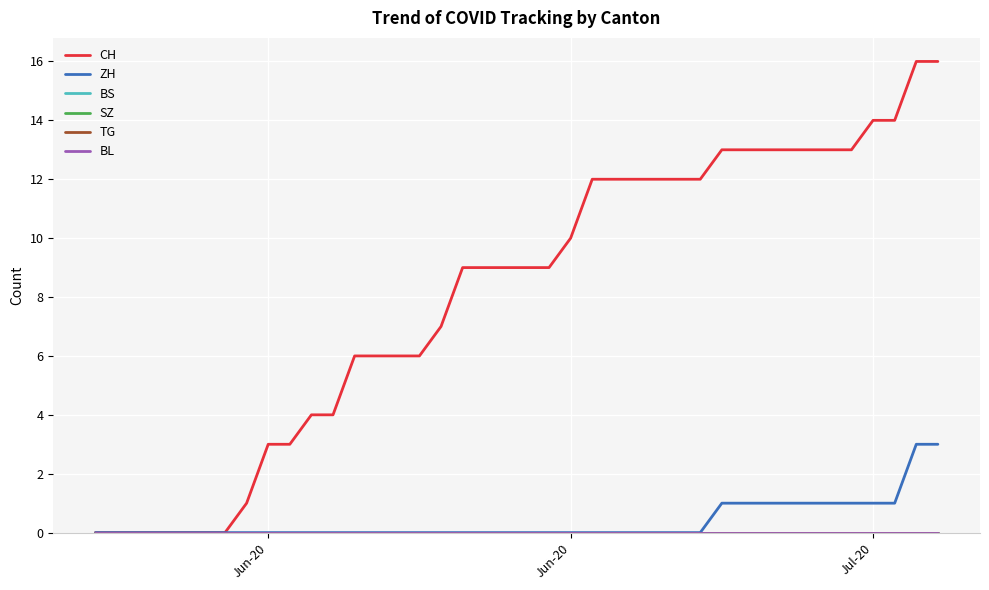

Does the chart have visible grid lines?

Yes